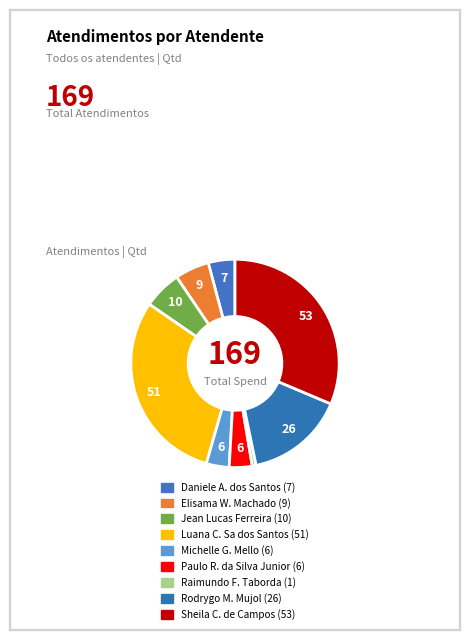

Count the number of slices in the pie.

9